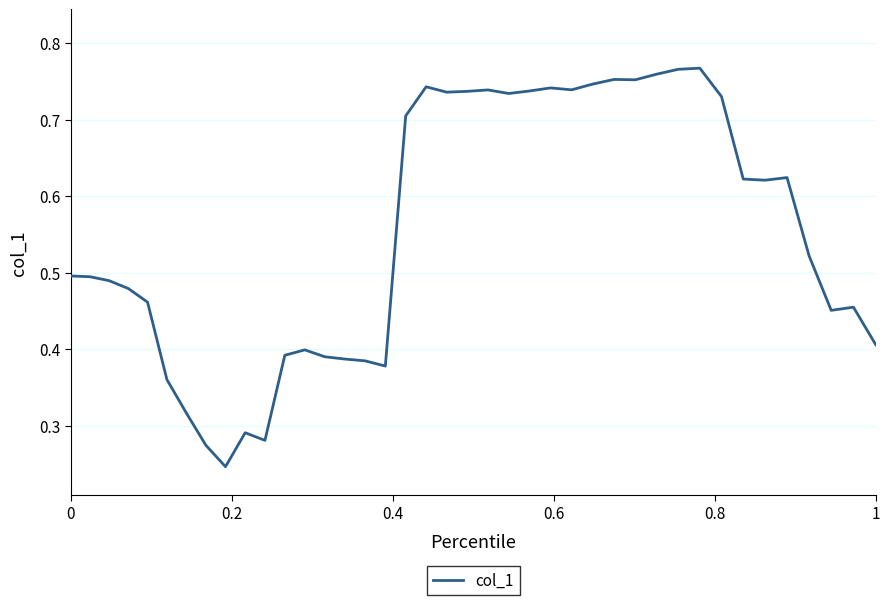

True or false: the data shows 0.1 at 1.

False